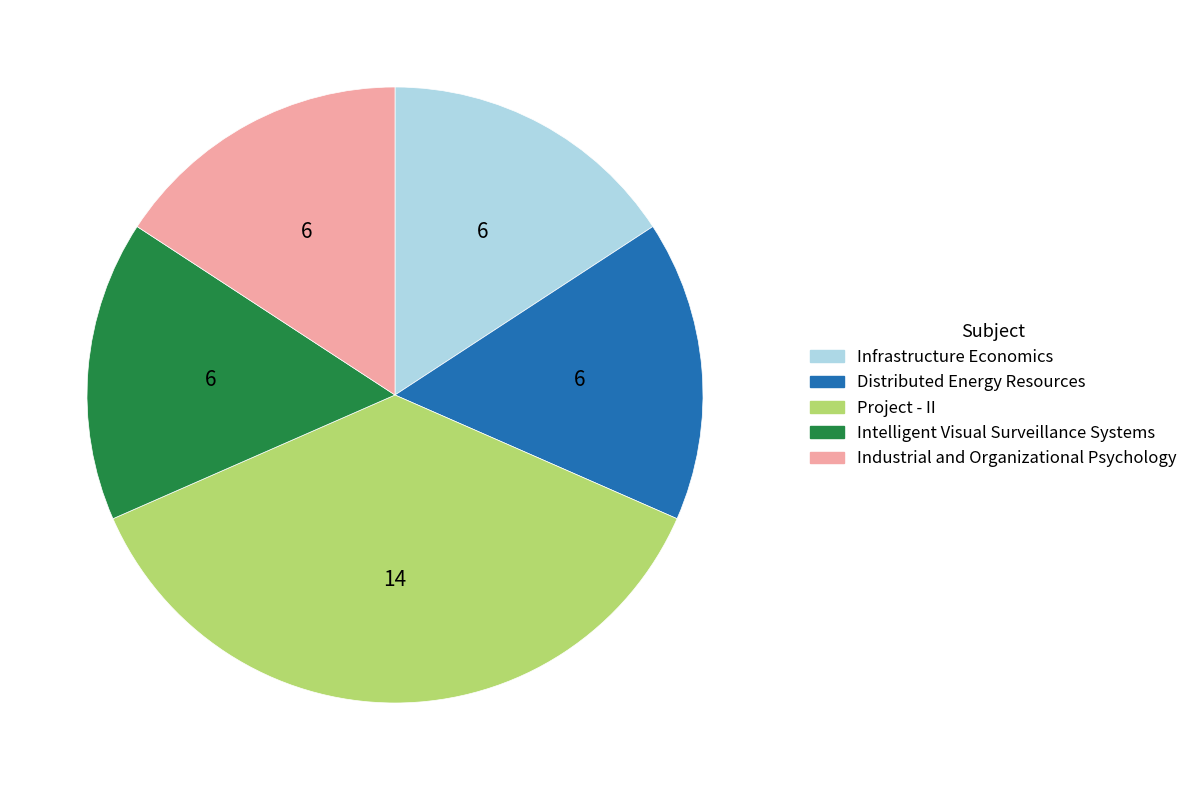

Do Infrastructure Economics and Project - II together represent more than half of the pie?

Yes